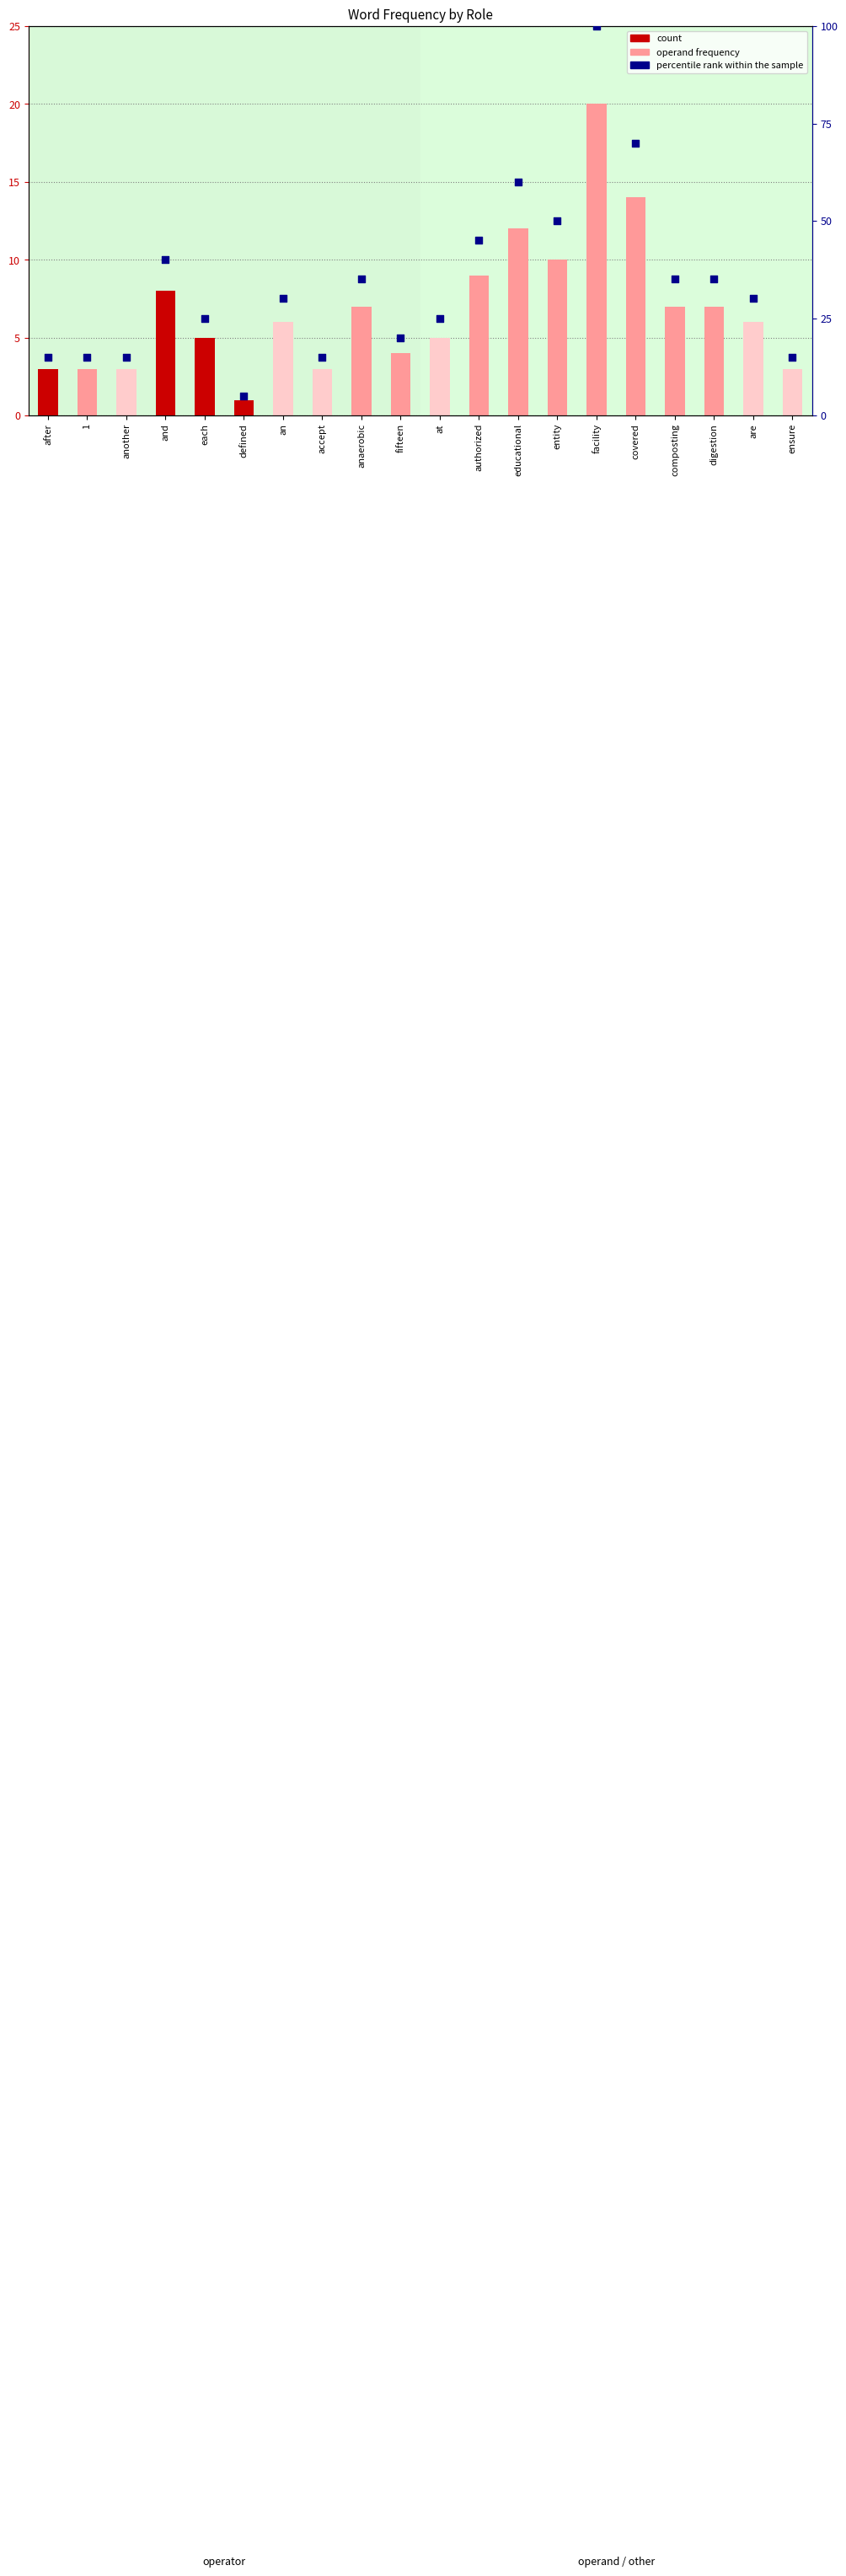

What are all the series names shown in the legend?

count, percentile rank within the sample